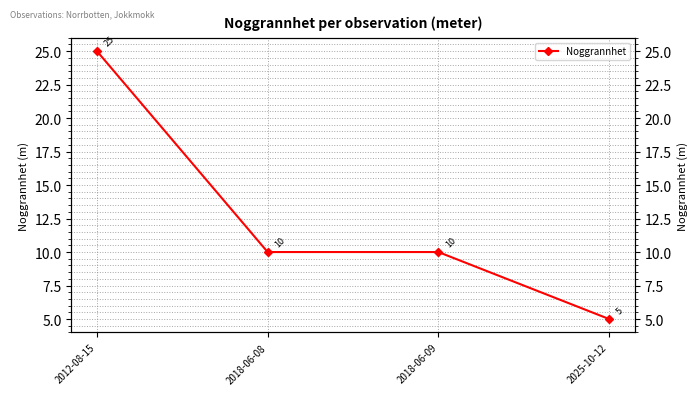

The chart shows a value of 10 at 2018-06-08. True or false?

True